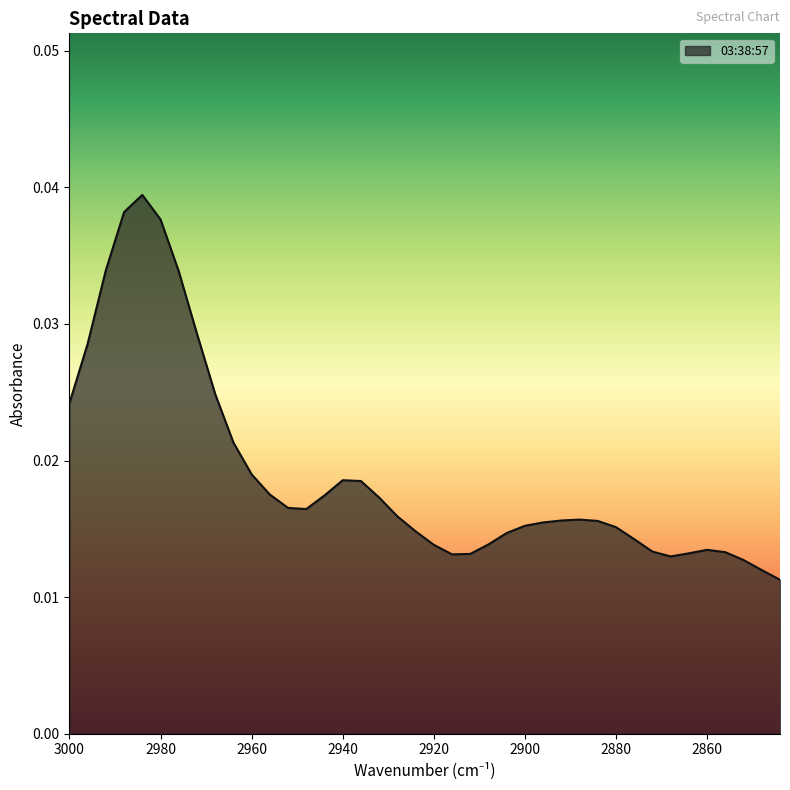

True or false: the data shows 0.0 at 2948.

True